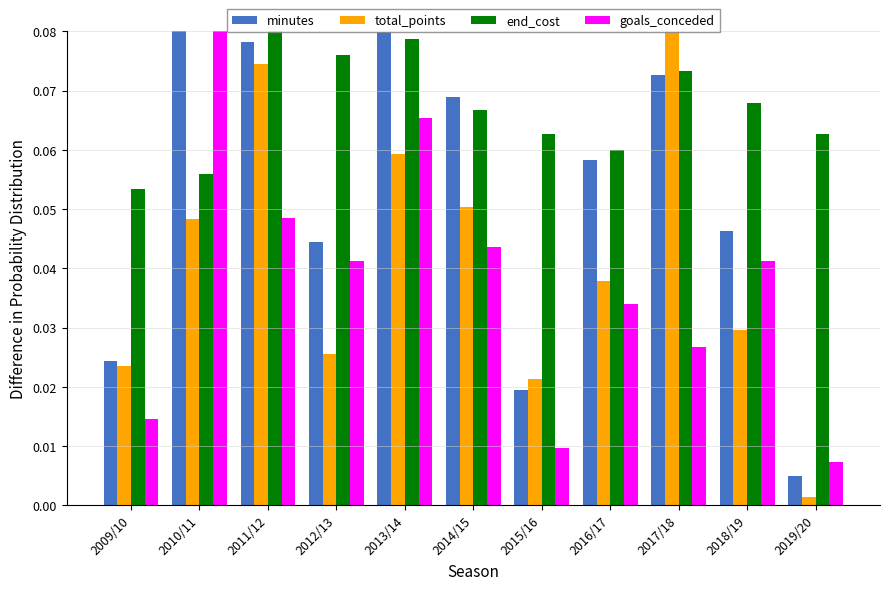

Rank the categories by total_points value from highest to lowest.

2017/18, 2011/12, 2013/14, 2014/15, 2010/11, 2016/17, 2018/19, 2012/13, 2009/10, 2015/16, 2019/20